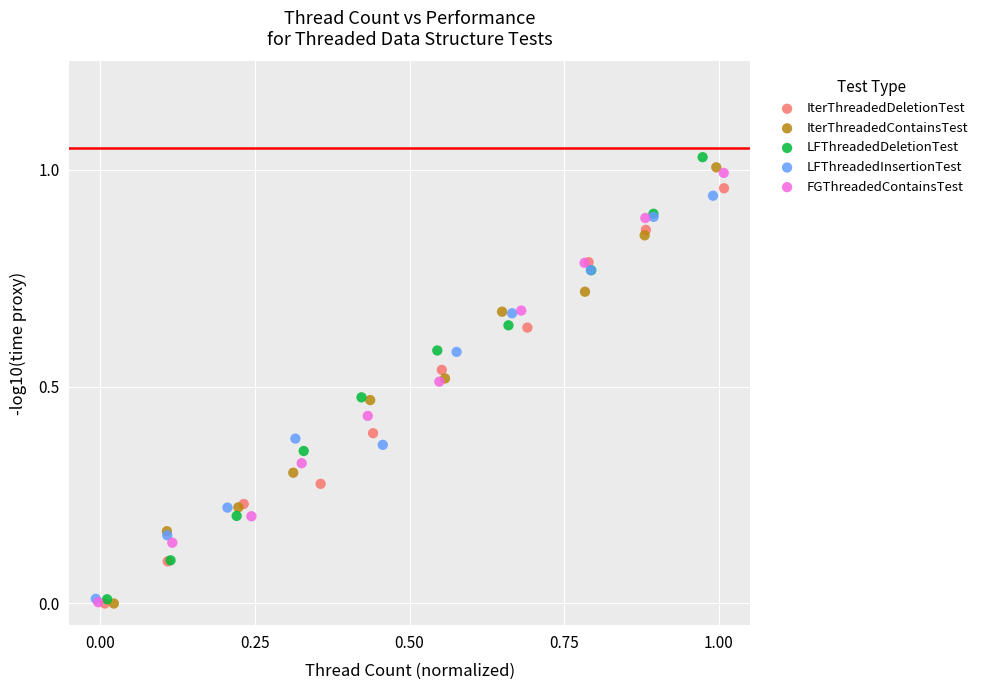

Which series has the largest Y range (max minus min)?

LFThreadedDeletionTest